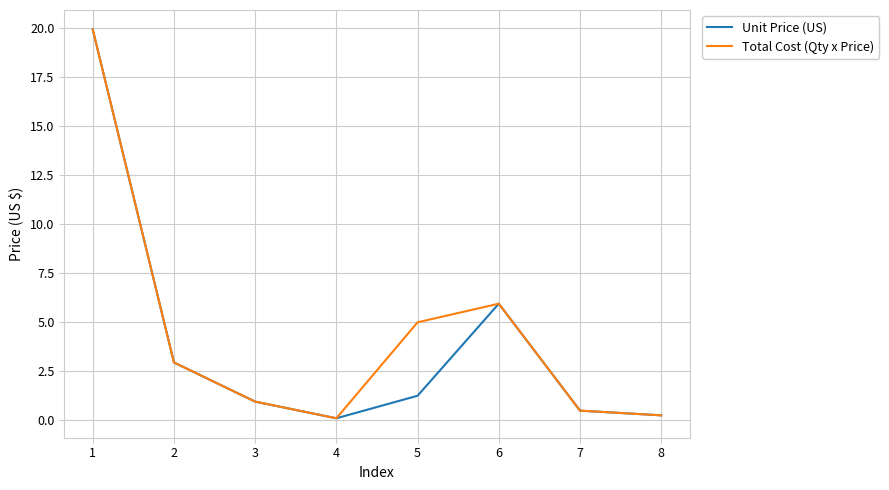

Where is Total Cost (Qty x Price) nearest to the value 10?

6